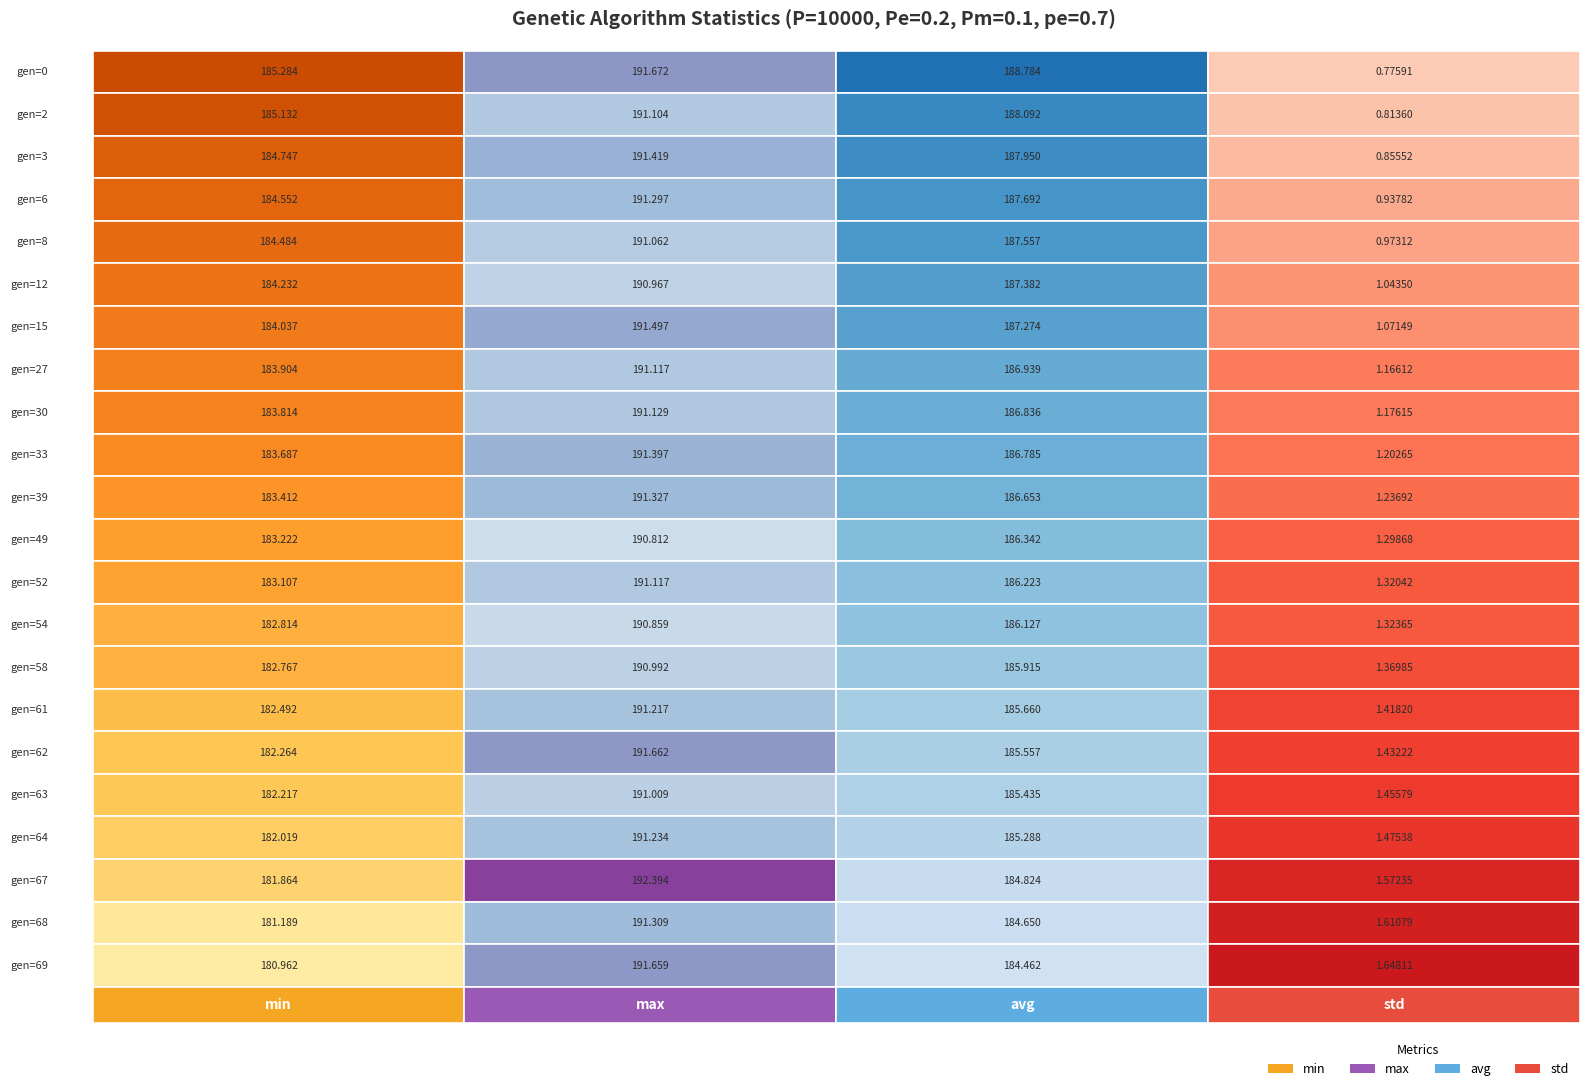

Reading left to right, what are all the values shown in this chart?

0: 185.3	185.1	184.7	184.6	184.5	184.2	184.0	183.9	183.8	183.7	183.4	183.2	183.1	182.8	182.8	182.5	182.3	182.2	182.0	181.9	181.2	181.0
2: 191.7	191.1	191.4	191.3	191.1	191.0	191.5	191.1	191.1	191.4	191.3	190.8	191.1	190.9	191.0	191.2	191.7	191.0	191.2	192.4	191.3	191.7
3: 188.8	188.1	187.9	187.7	187.6	187.4	187.3	186.9	186.8	186.8	186.7	186.3	186.2	186.1	185.9	185.7	185.6	185.4	185.3	184.8	184.7	184.5
4: 0.8	0.8	0.9	0.9	1.0	1.0	1.1	1.2	1.2	1.2	1.2	1.3	1.3	1.3	1.4	1.4	1.4	1.5	1.5	1.6	1.6	1.6